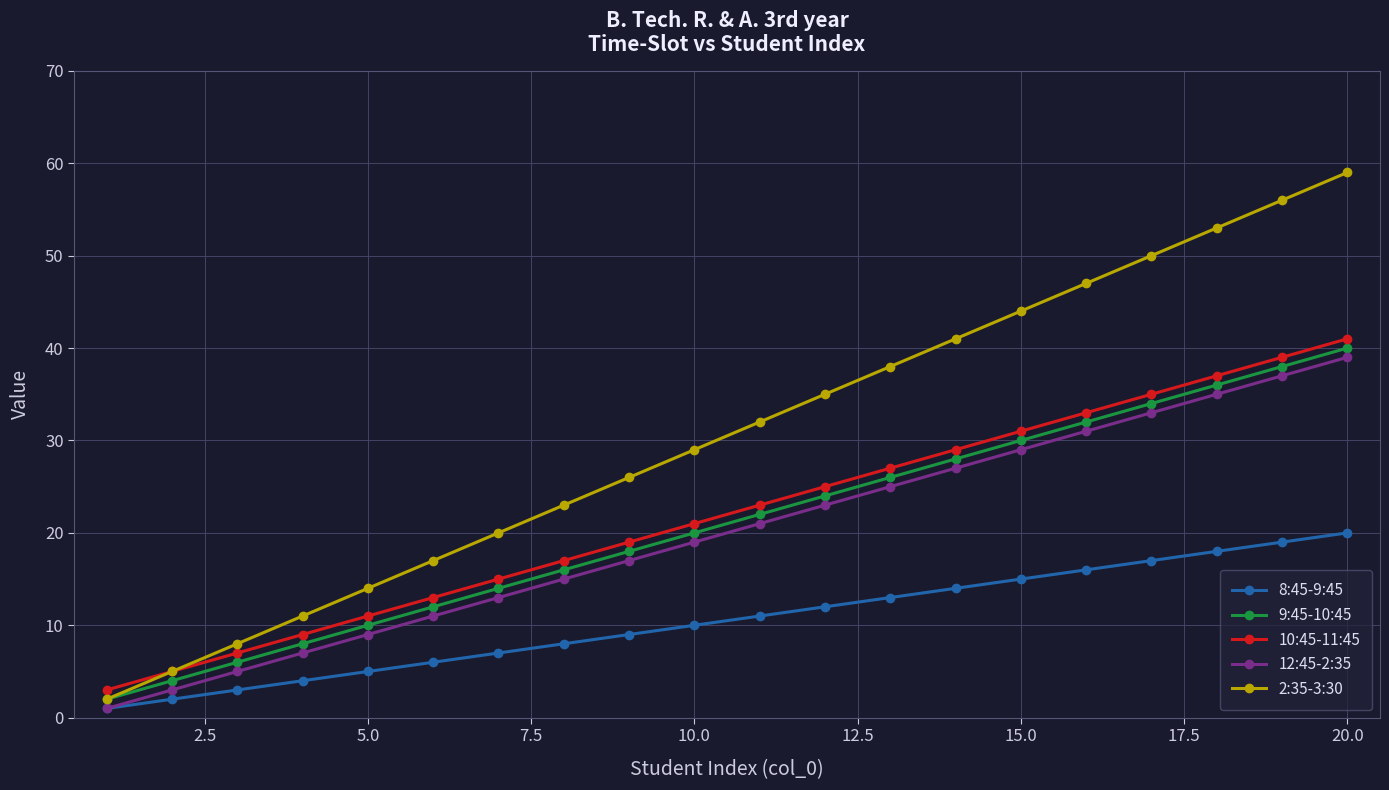

True or false: 10:45-11:45 has more than 0 points higher than both neighbors.

False